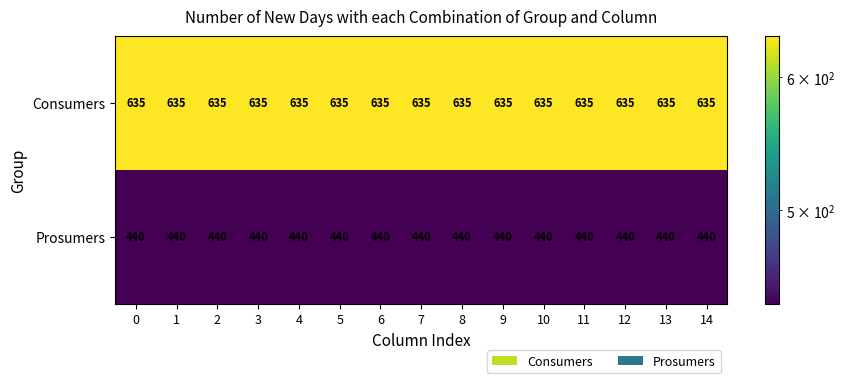

What is the average value of the Consumers series?

635